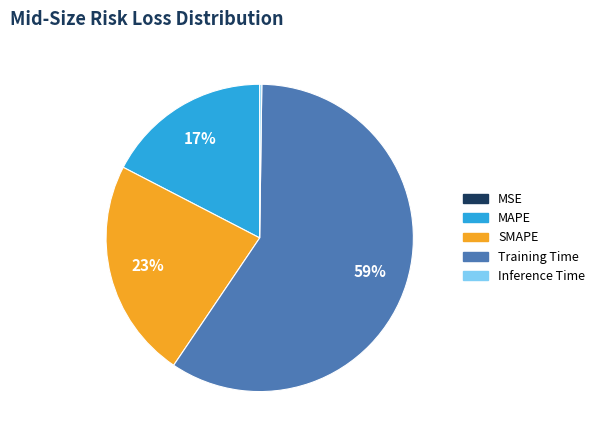

To the nearest percent, what is the average slice percentage?

20%